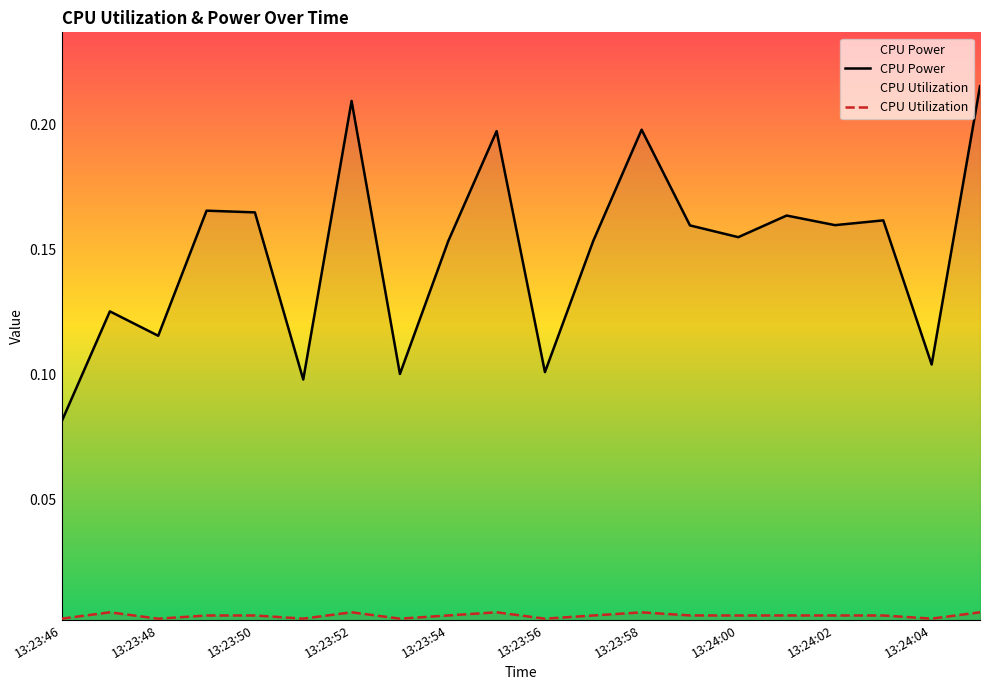

Is the value of CPU Utilization at 13:23:46 greater than the value of CPU Power at 11?

No